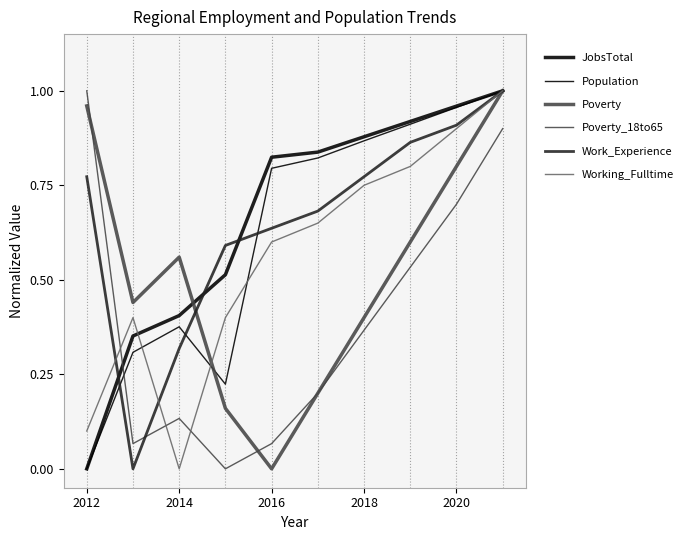

List the series in order of their peak value, lowest first.

JobsTotal, Population, Poverty, Poverty_18to65, Work_Experience, Working_Fulltime